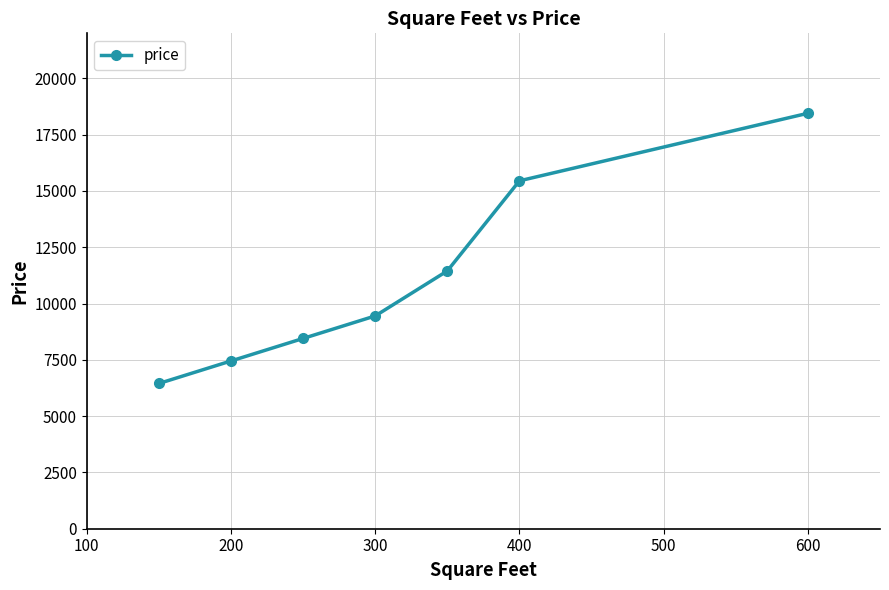

Reading left to right, list all the values displayed in this chart.

6450	7450	8450	9450	11450	15450	18450